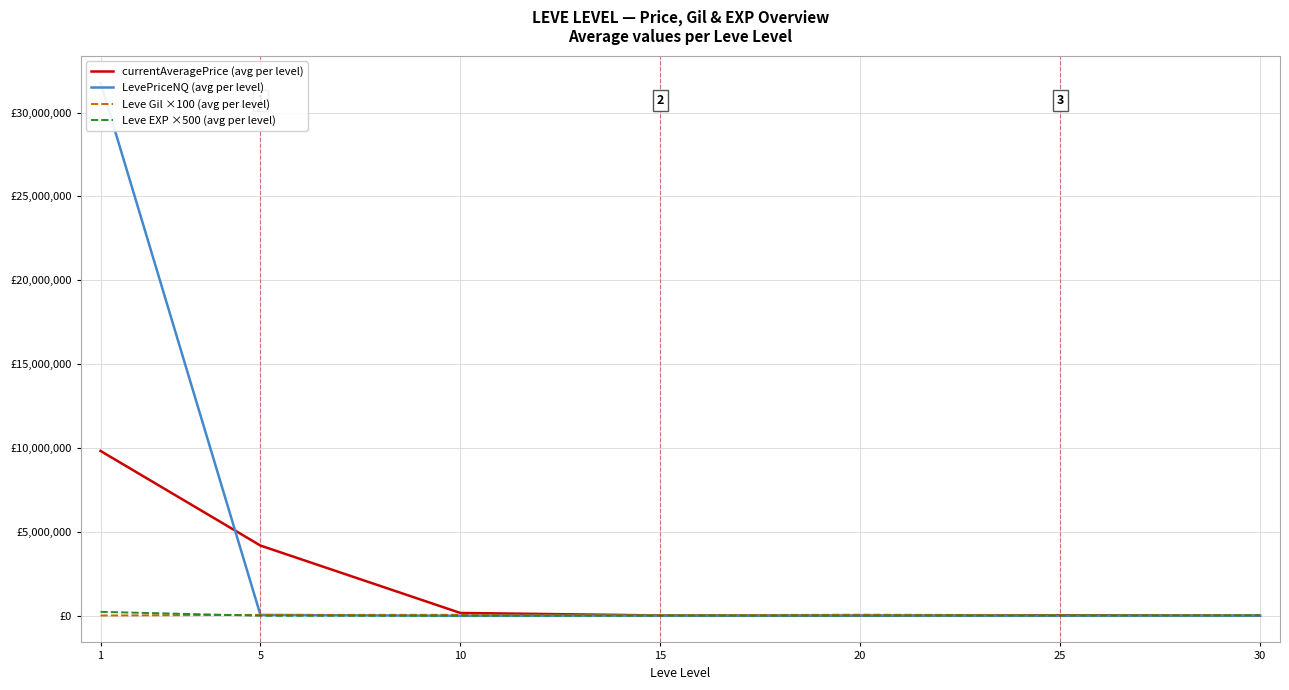

Is the value of LevePriceNQ (avg per level) at 20 greater than the value of Leve EXP ×500 (avg per level) at 15?

Yes